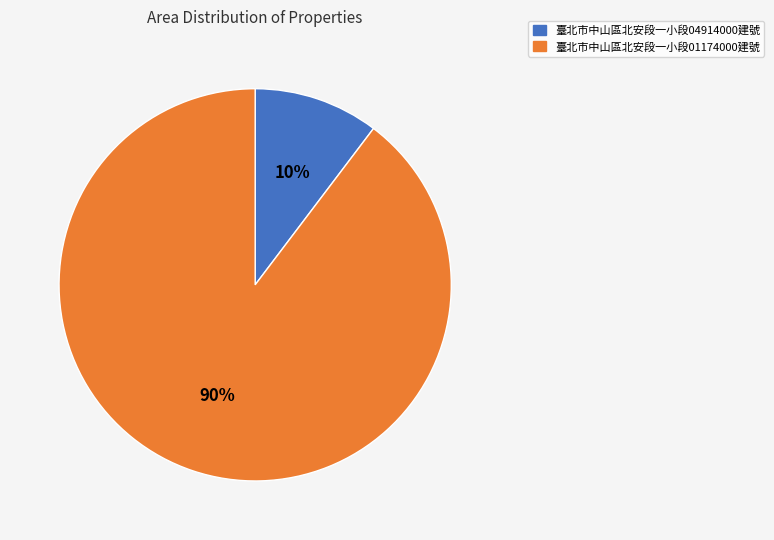

To the nearest percent, what is the combined percentage of 臺北市中山區北安段一小段04914000建號 and 臺北市中山區北安段一小段01174000建號?

100%